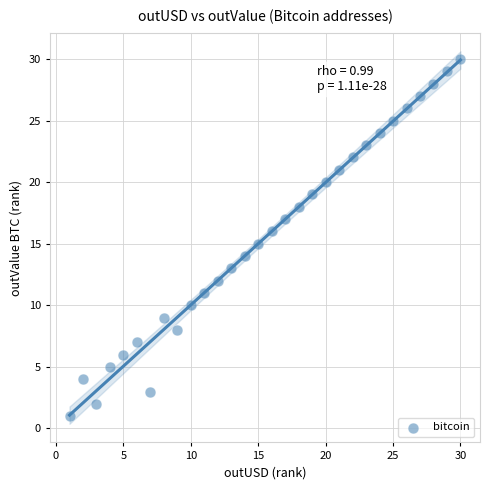

What is the range of Y values (max minus min)?

29